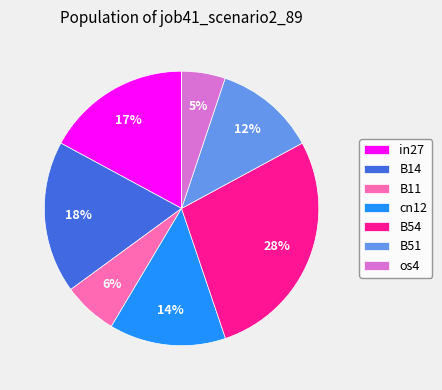

Which category has the smallest portion of the pie?

os4